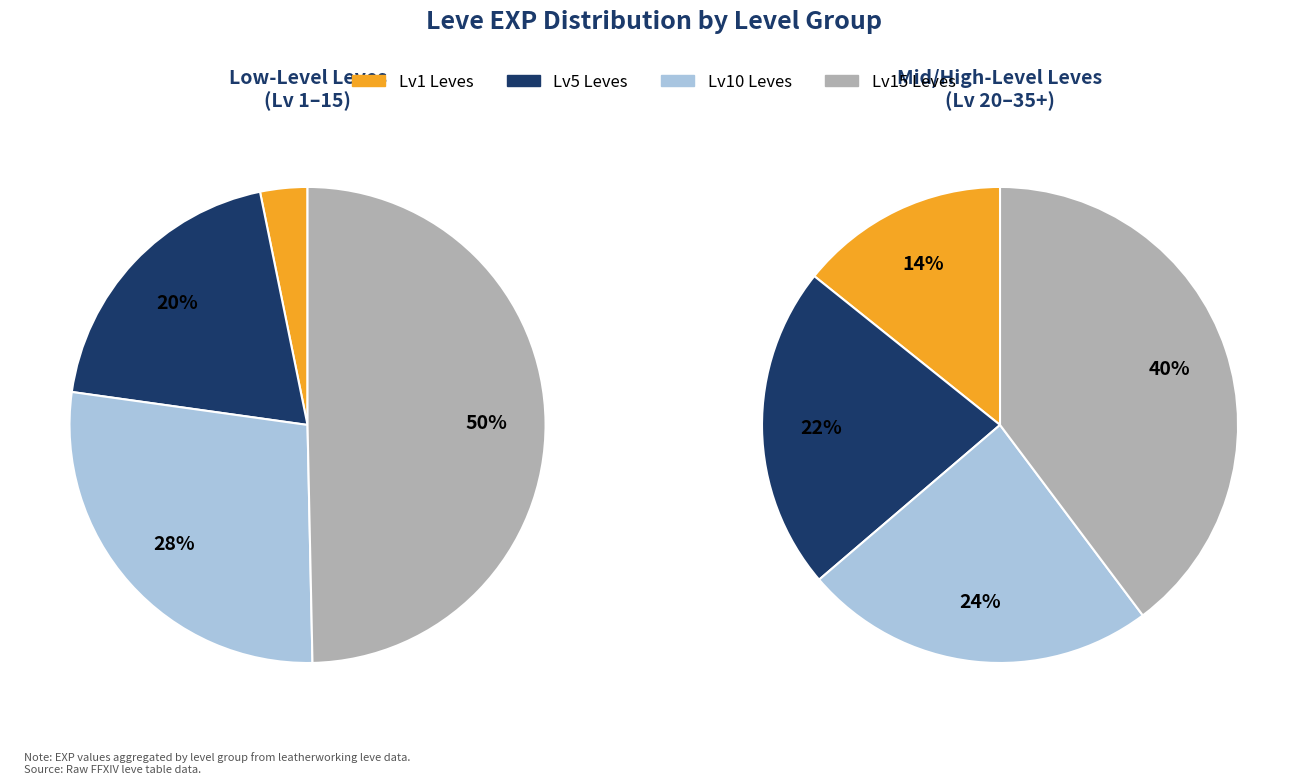

What portion of the pie excludes 5?

92.8%